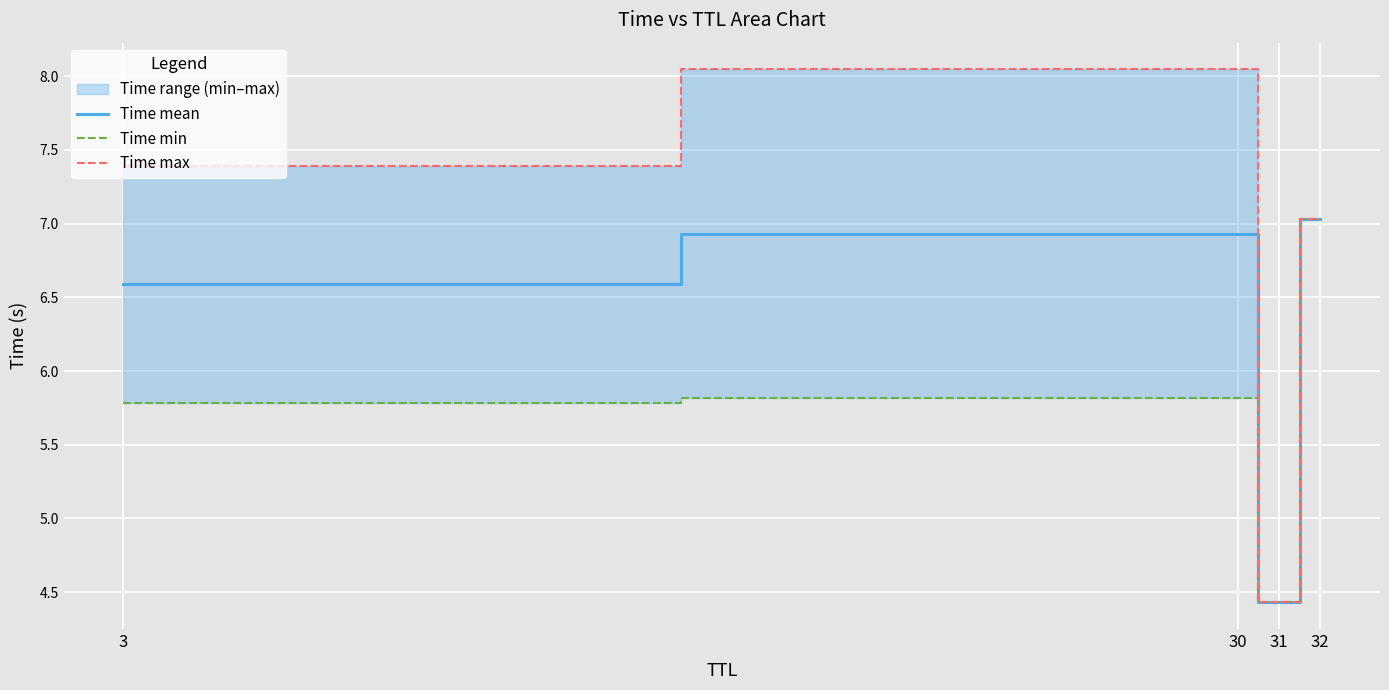

Where is the first local minimum for Time max?

31